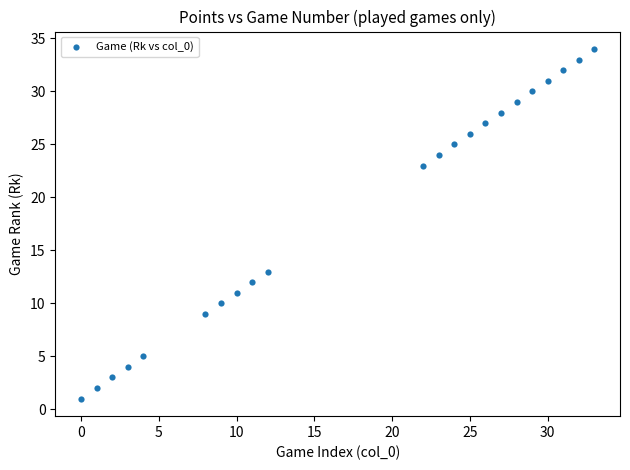

What is the range of X values (max minus min)?

33